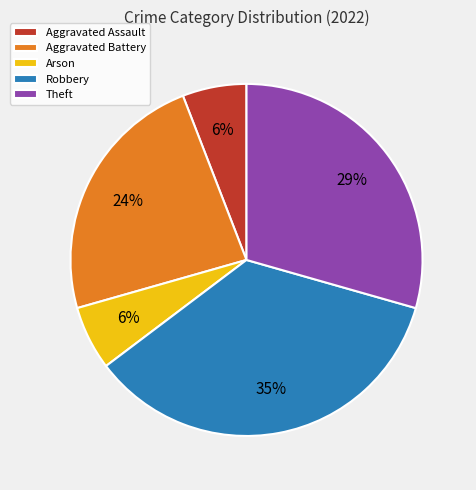

Do Theft and Aggravated Battery together represent more than half of the pie?

Yes